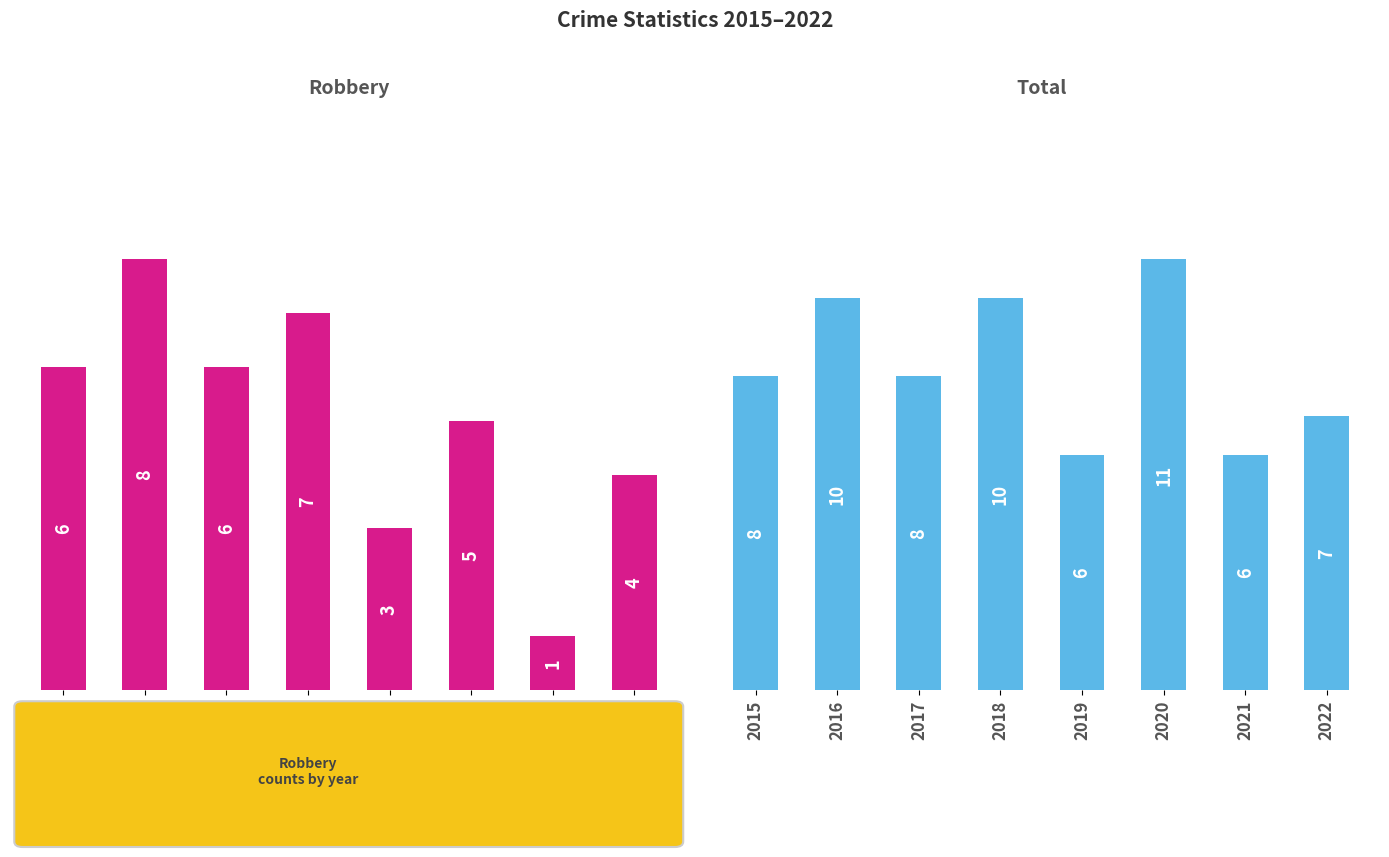

At which label does Total first exceed 8?

2016